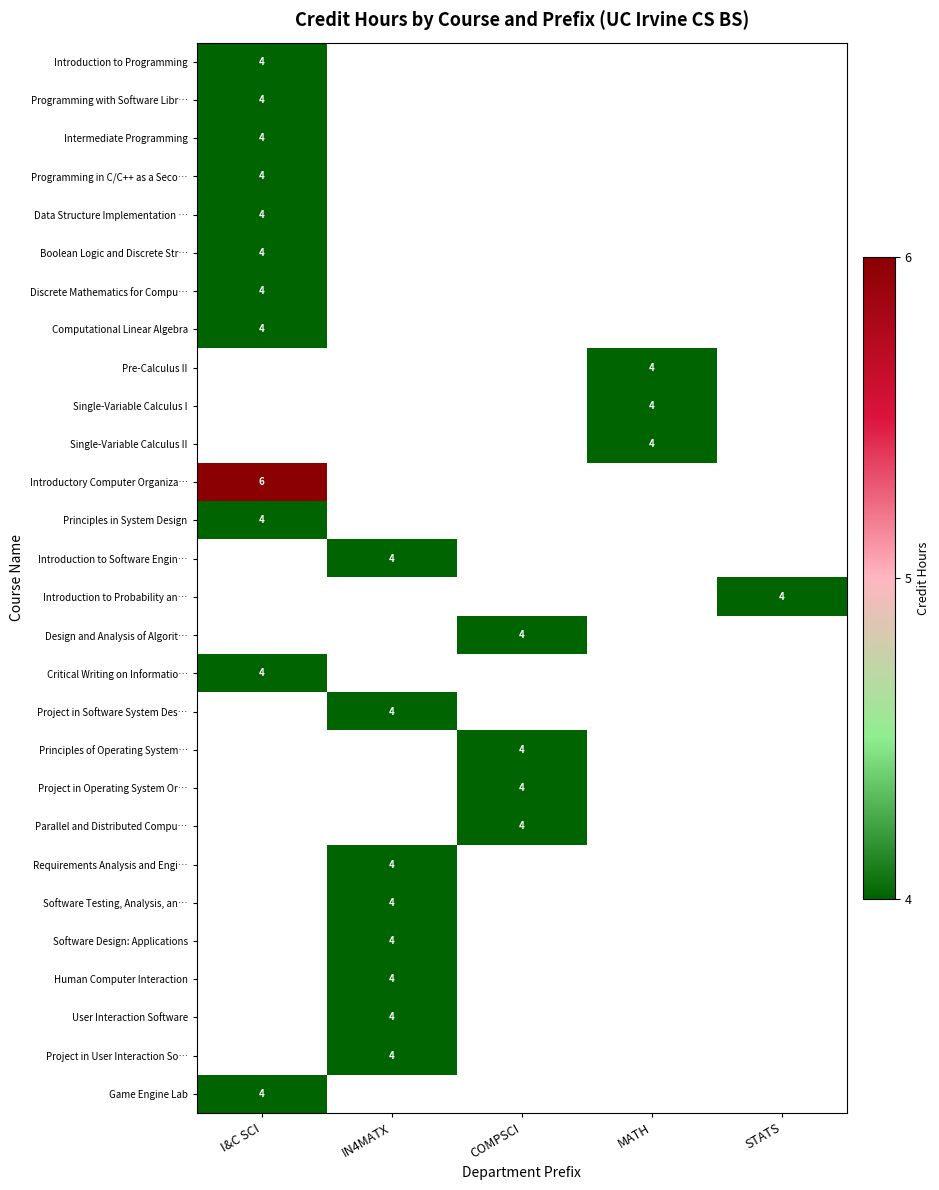

The value of Introductory Computer Organiza… at I&C SCI is 6. True or false?

True